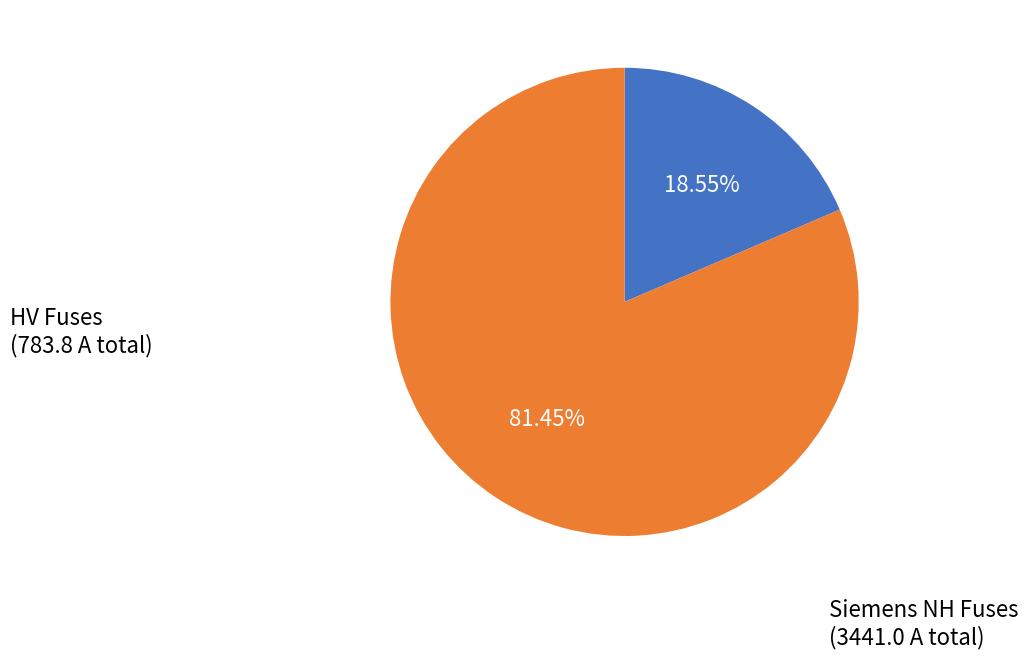

Is there a majority slice in this chart?

Yes